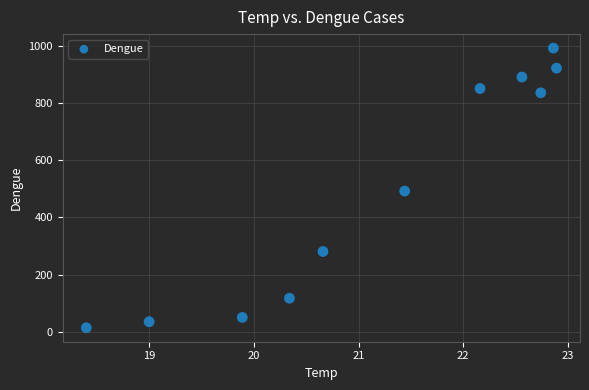

What is the average Y value?

498